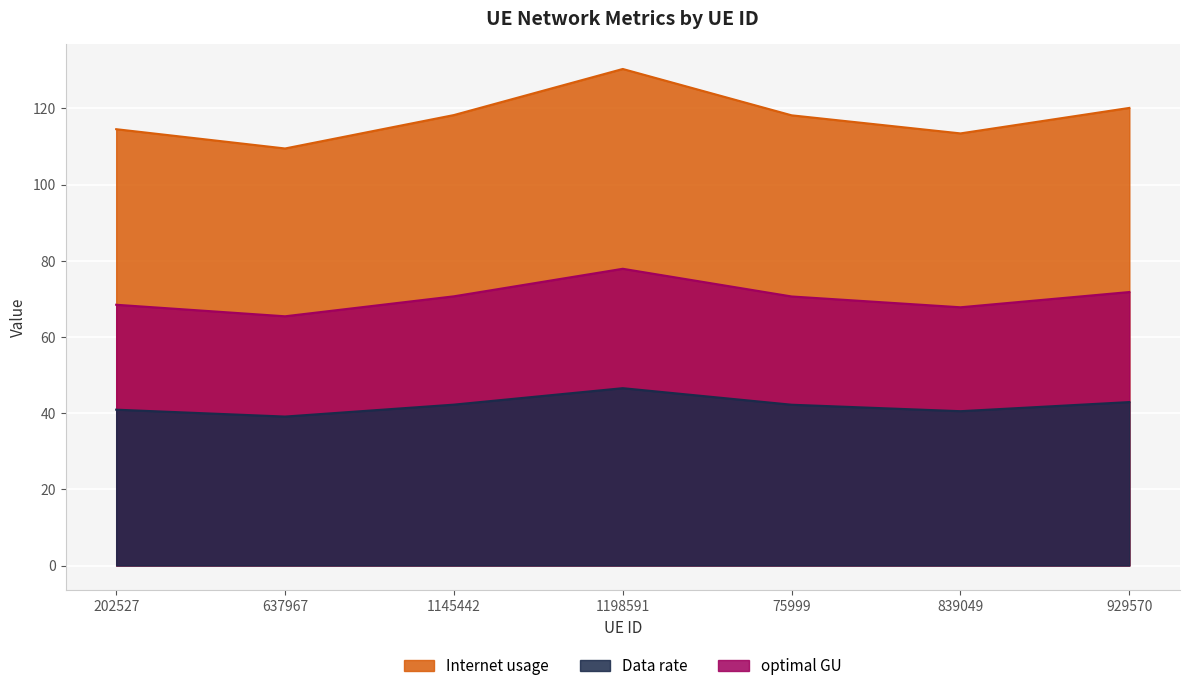

What is the difference between the second highest and minimum values in the Internet usage series?

10.7